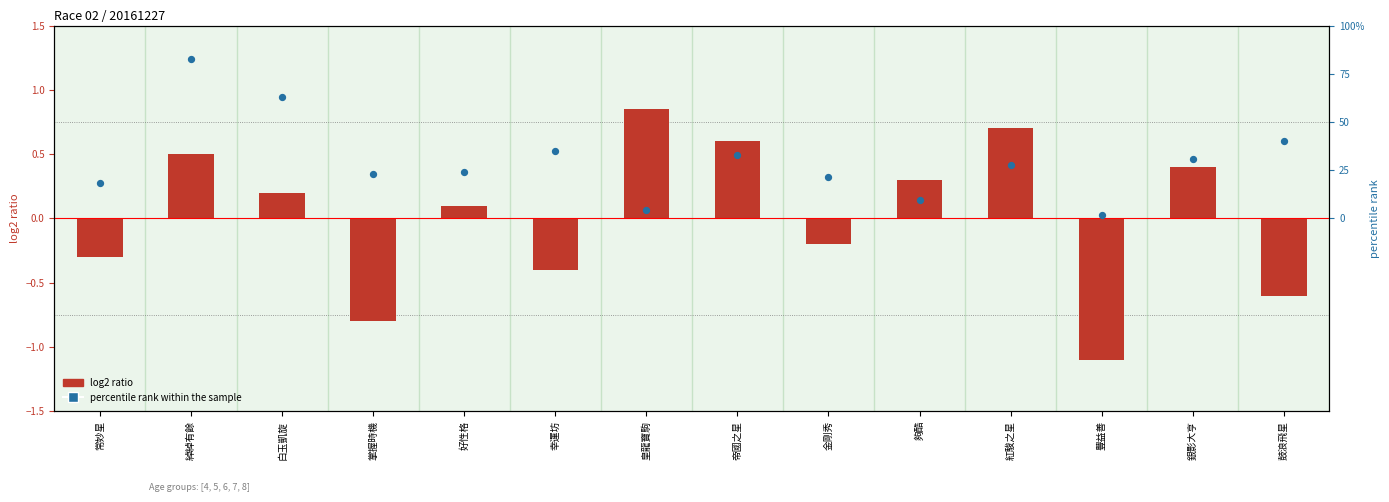

Which series reaches the minimum Y coordinate?

log2 ratio